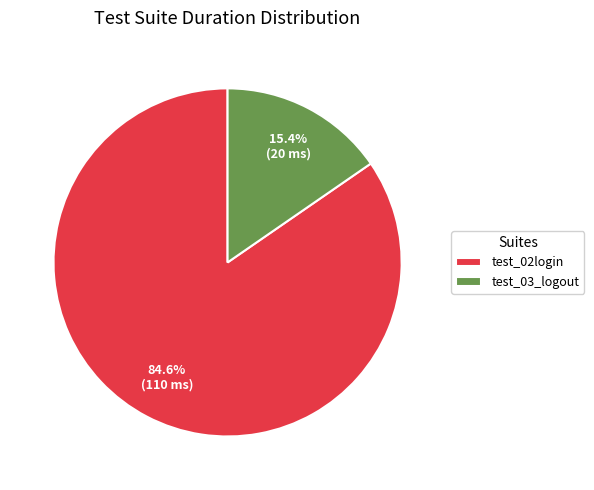

Combined, do test_03_logout and test_02login account for over 50%?

Yes